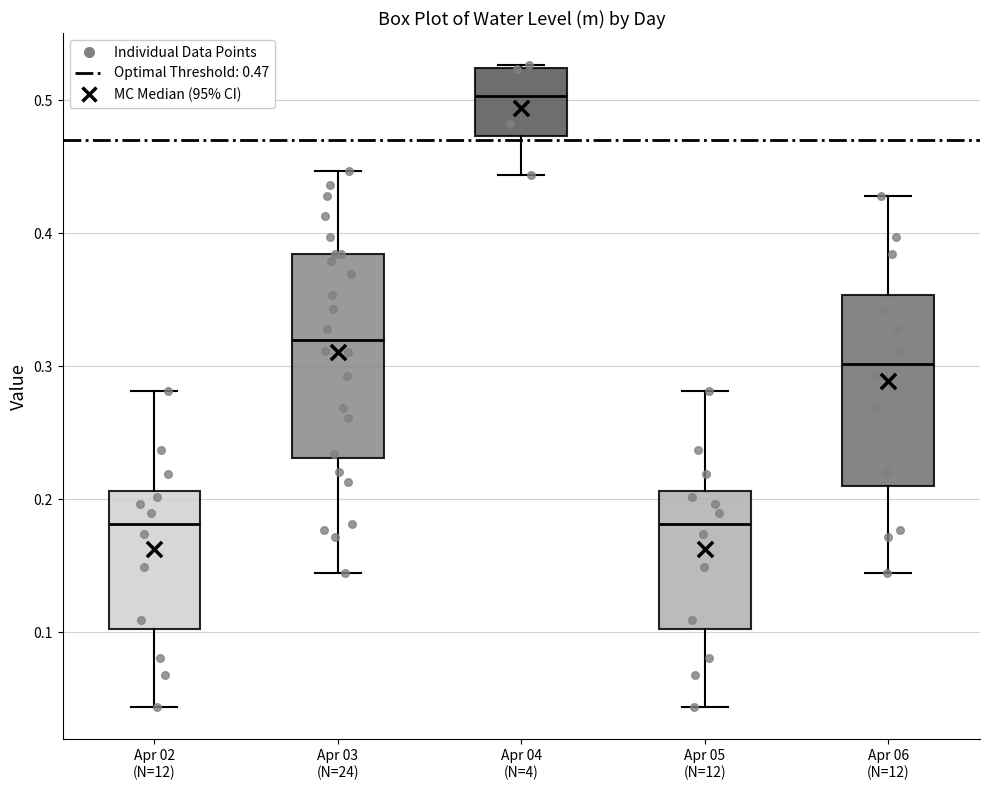

Reading left to right, read every box against the y-axis: the position of its median line, the range the box covers, and the ends of its whiskers. The values are not printed on the chart, so give them approximately, as read against the axis.

Apr 02 (N=12): median 0.18, box 0.10 to 0.21, whiskers 0.04 to 0.28
Apr 03 (N=24): median 0.32, box 0.23 to 0.38, whiskers 0.14 to 0.45
Apr 04 (N=4): median 0.50, box 0.47 to 0.52, whiskers 0.44 to 0.53
Apr 05 (N=12): median 0.18, box 0.10 to 0.21, whiskers 0.04 to 0.28
Apr 06 (N=12): median 0.30, box 0.21 to 0.35, whiskers 0.14 to 0.43